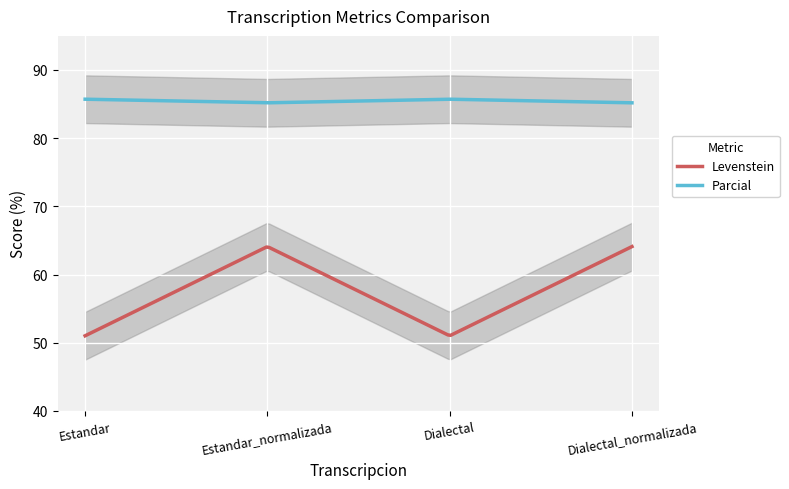

List the series in order of their peak value, lowest first.

Levenstein, Parcial